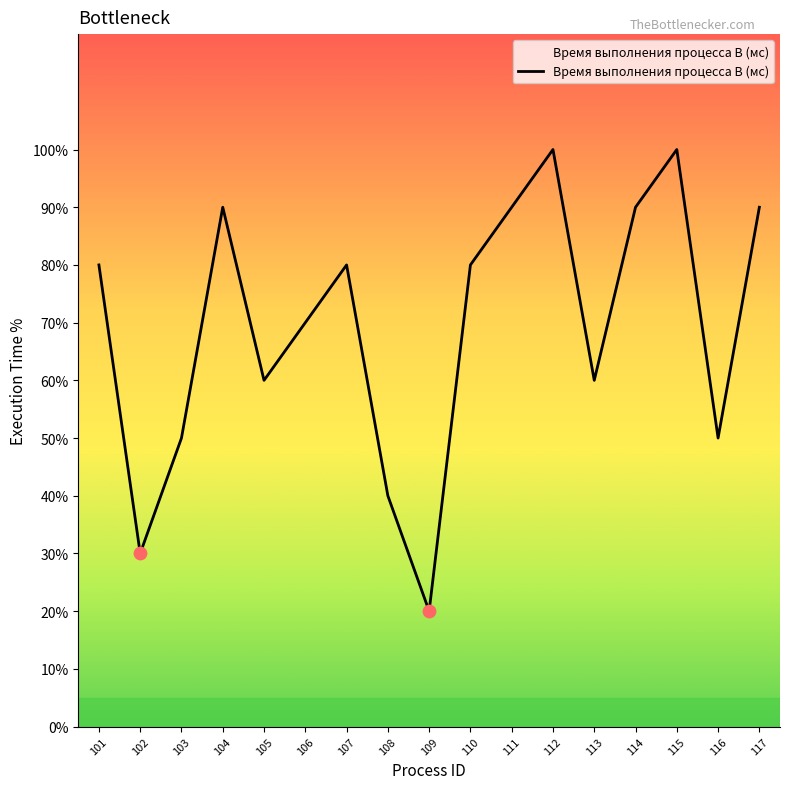

Between 109 and 117, which is larger?

117